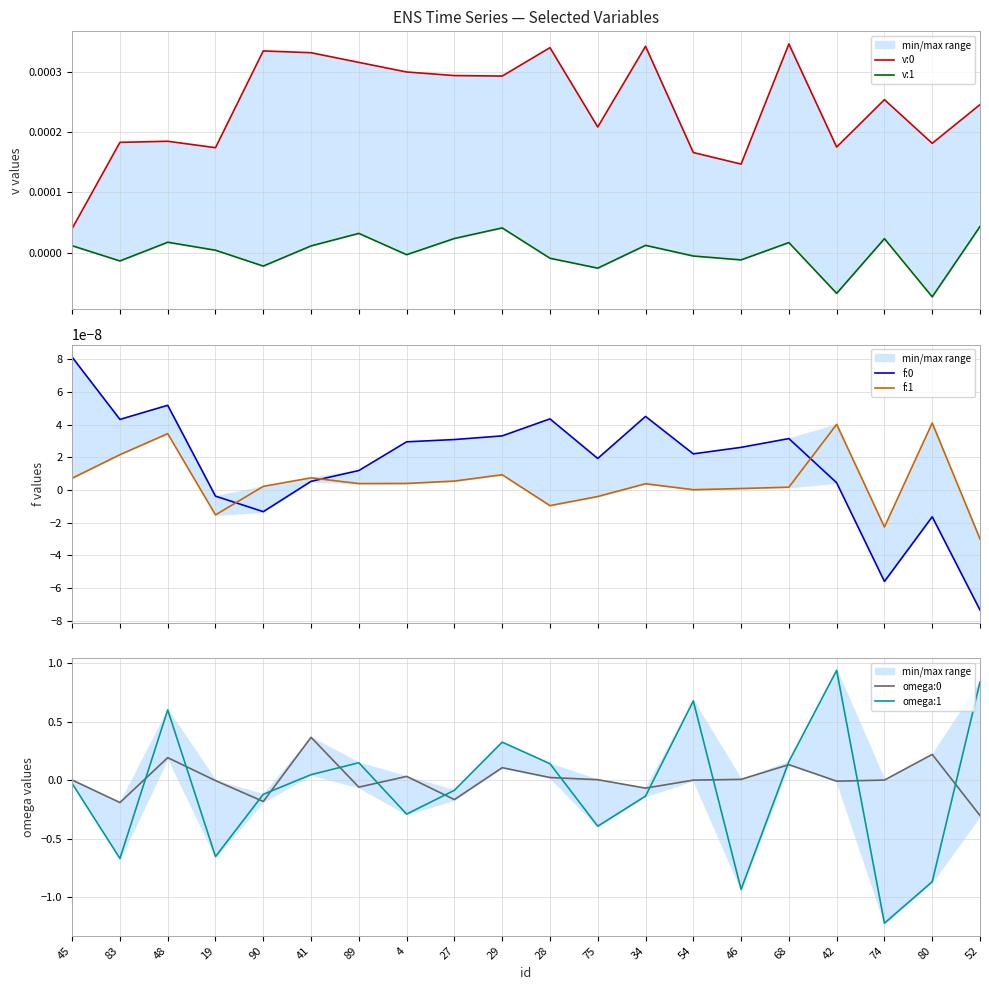

Is this an area chart (filled region under the line)?

No